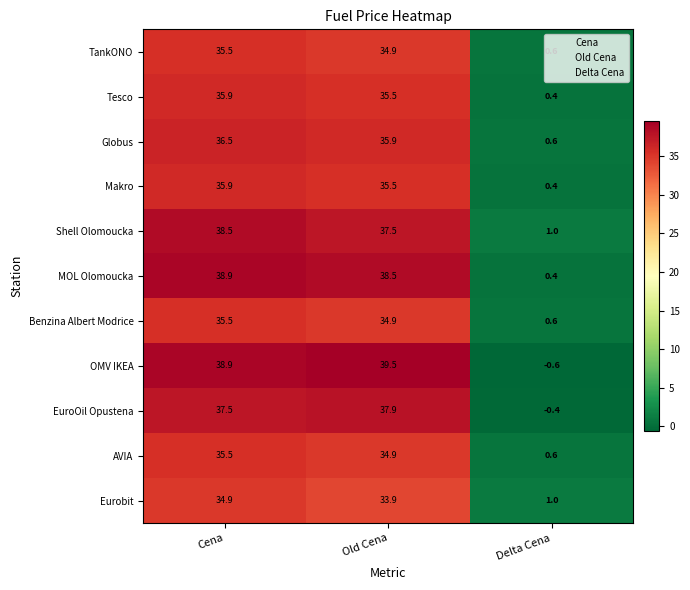

The value of AVIA at Old Cena is 34.9. True or false?

True